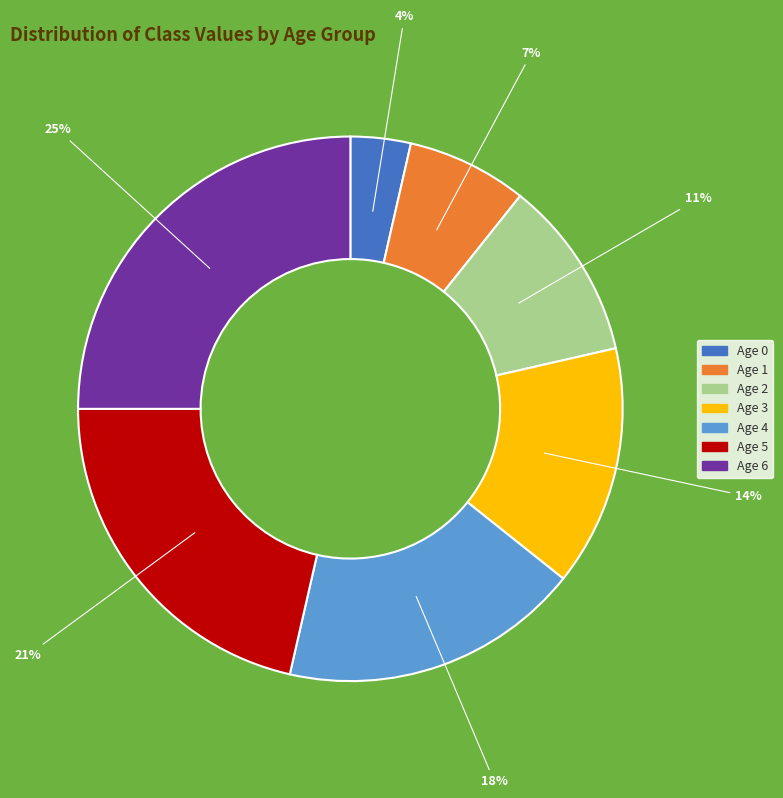

Does Age 1 represent more than half of the total?

No